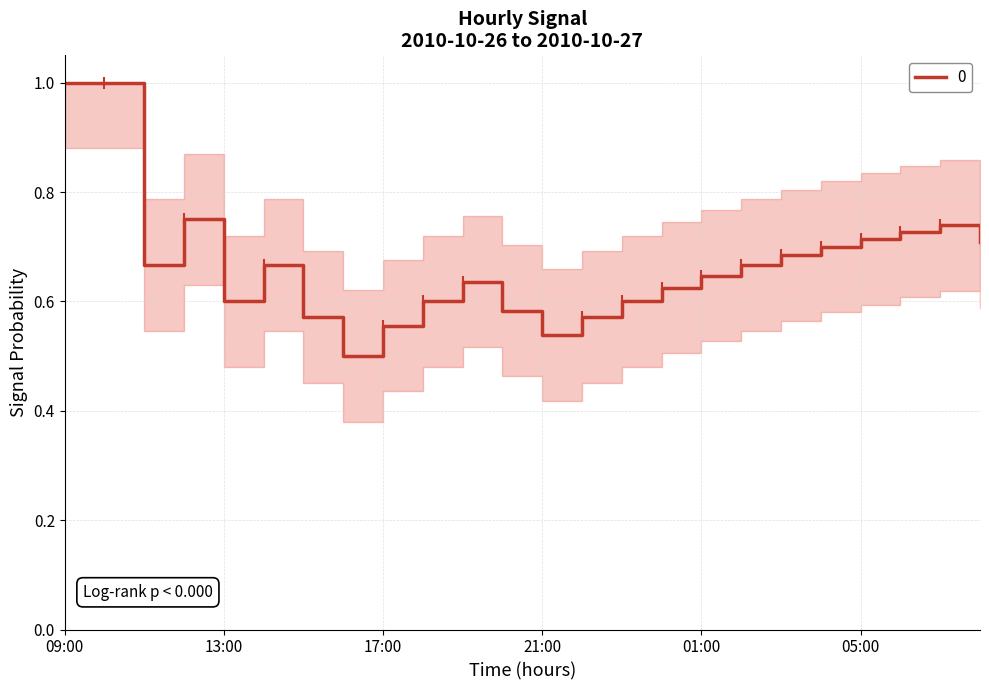

What is the greatest value displayed?

1.0